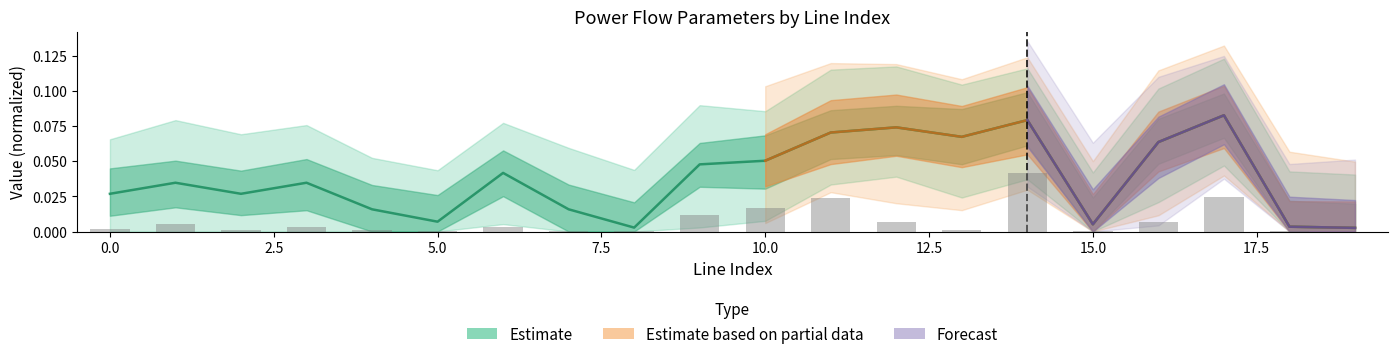

At which label does i_from_ka reach its peak?

17